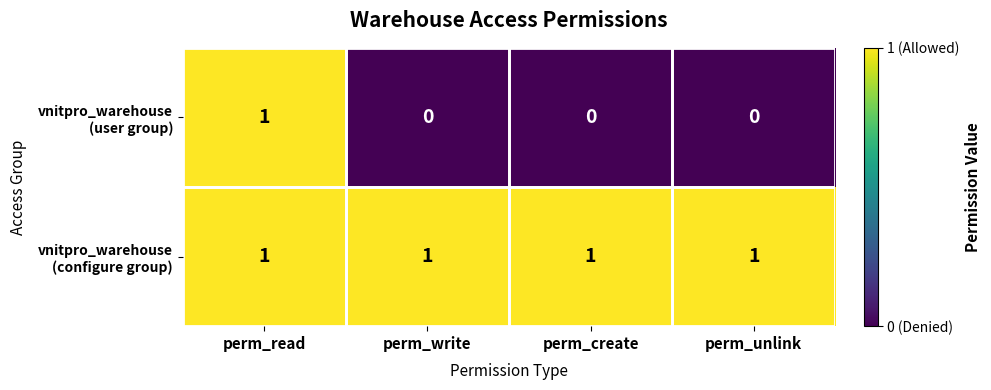

What is the total value across all series at perm_create?

1